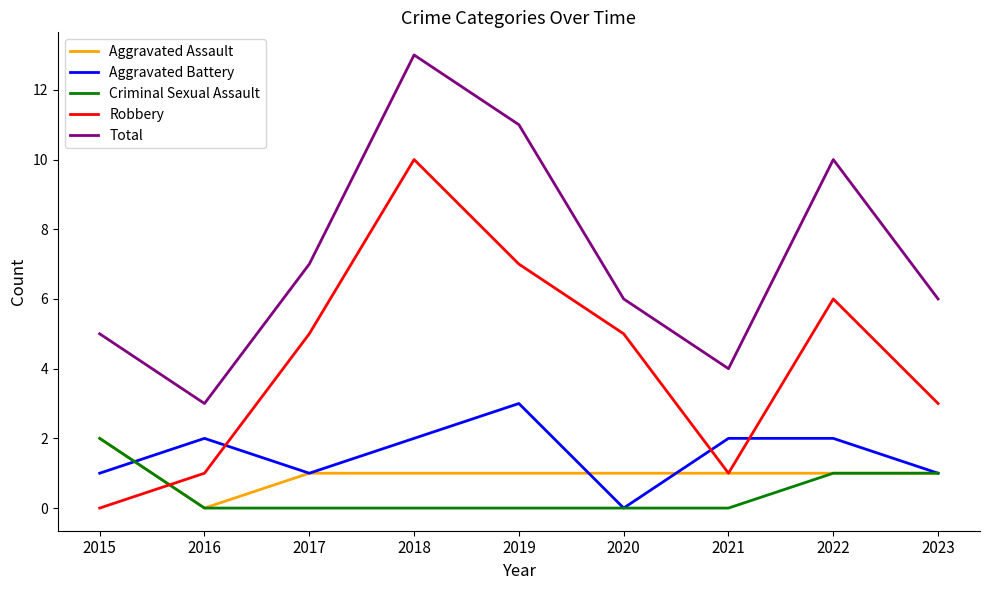

At 2019, list the series in order from smallest to largest.

Criminal Sexual Assault, Aggravated Assault, Aggravated Battery, Robbery, Total